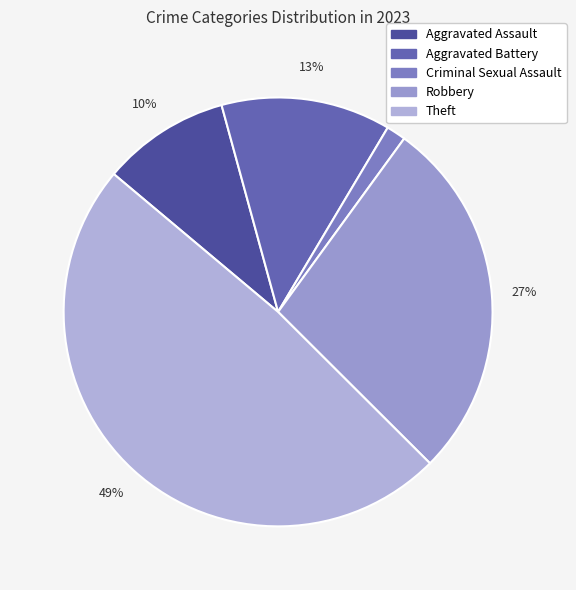

To the nearest percent, what percentage of the pie is Theft?

49%